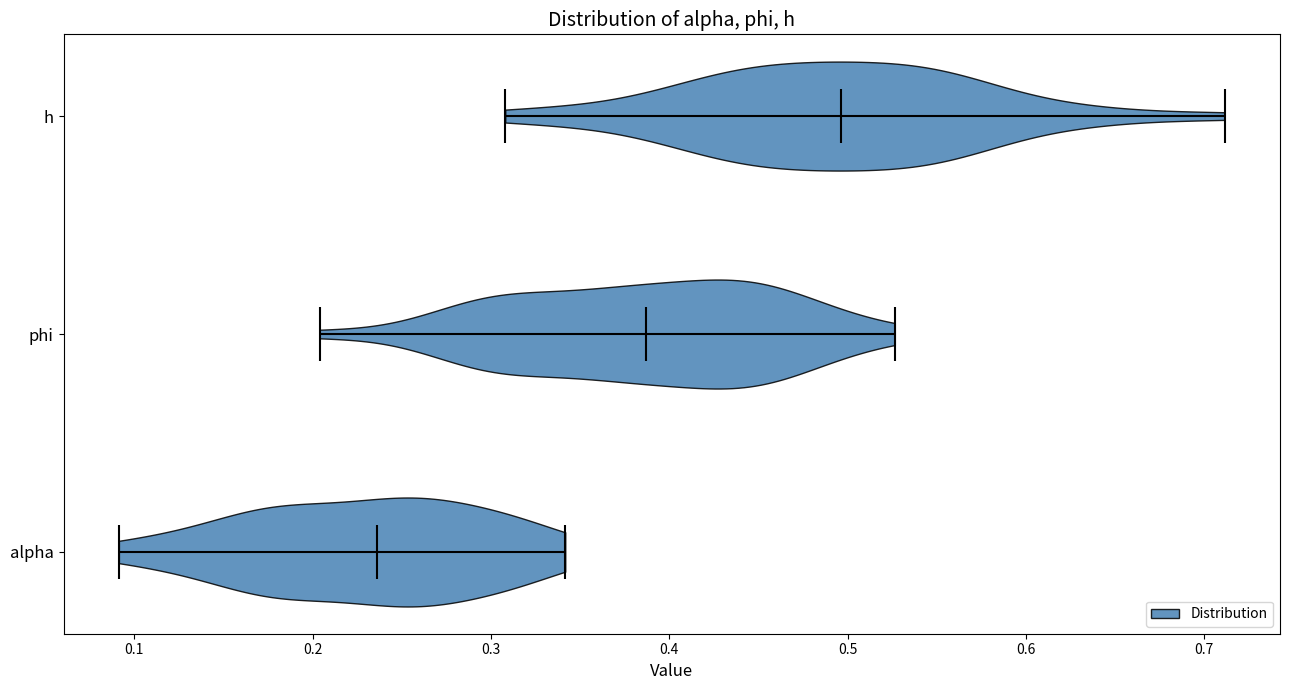

Which violin has the furthest to the left median line?

alpha